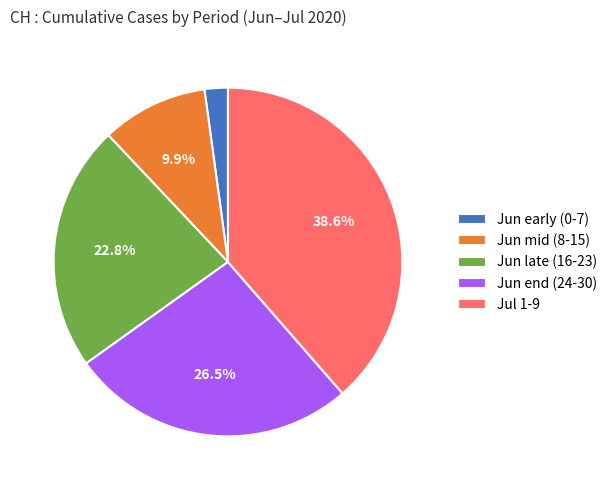

Is there a majority slice in this chart?

No